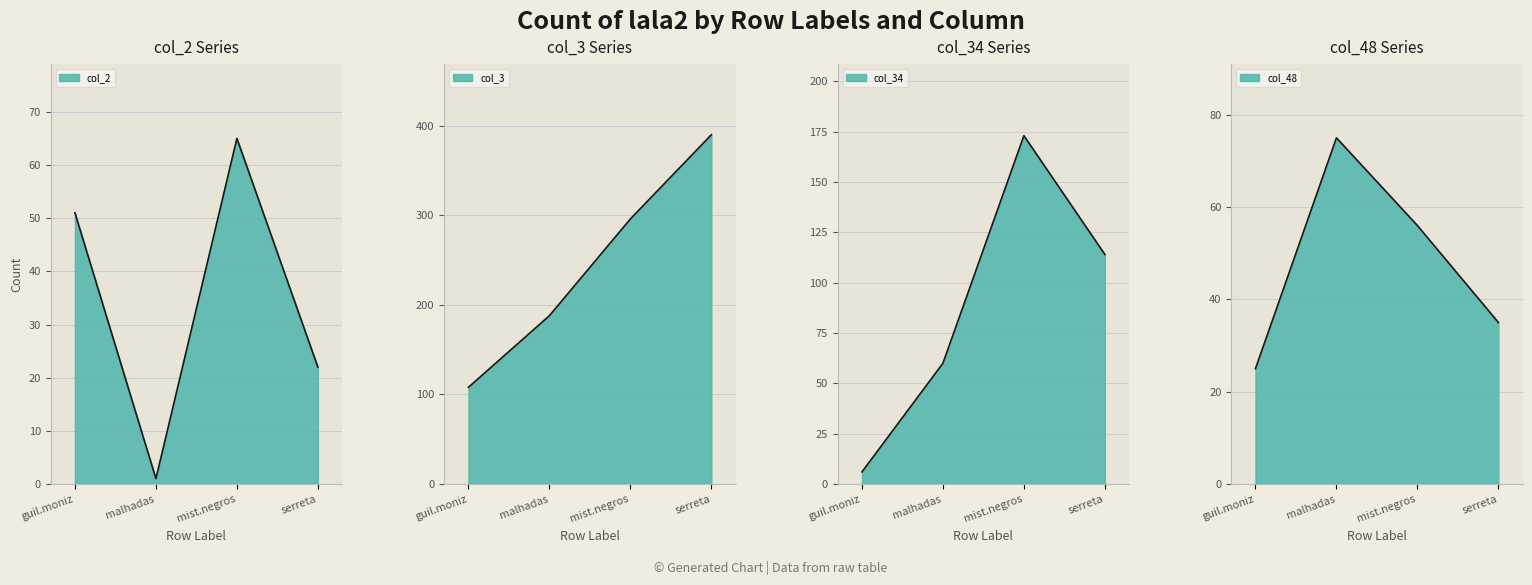

How many lines are shown in the chart?

4